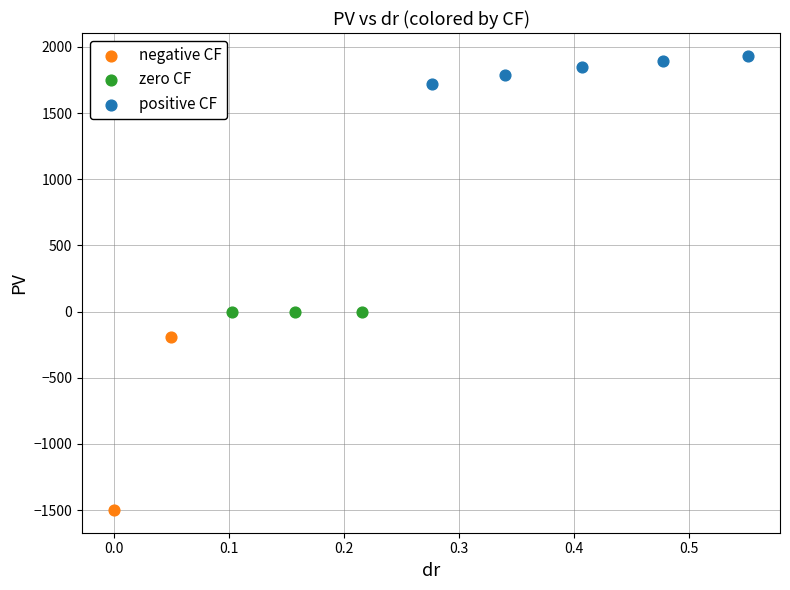

What are all the series names shown in the legend?

negative CF, zero CF, positive CF